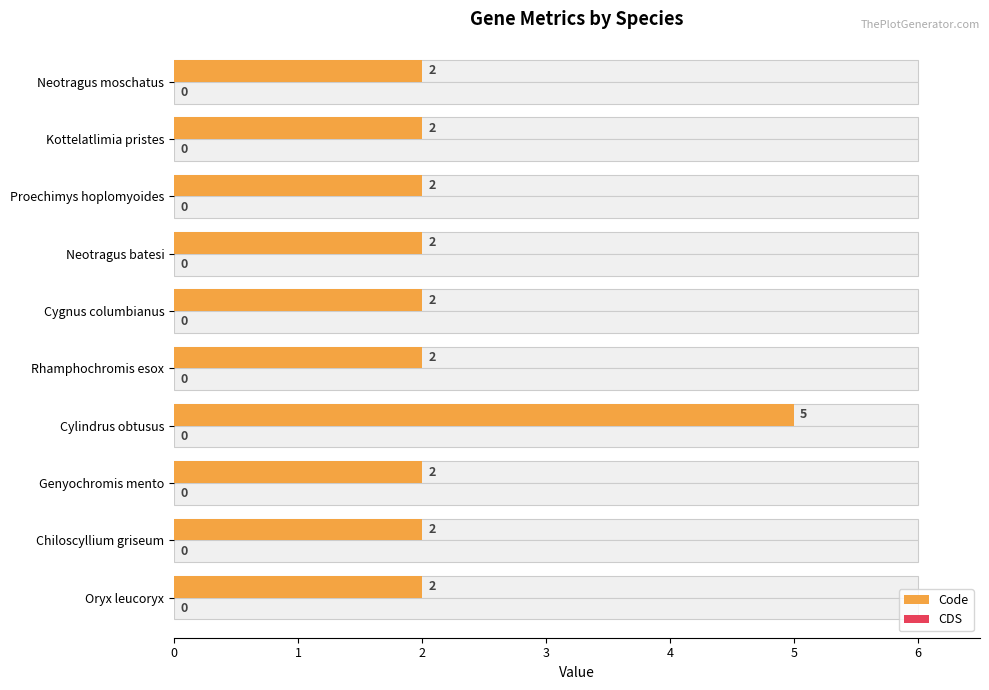

True or false: CDS has a value of 0.1 at 2.

False